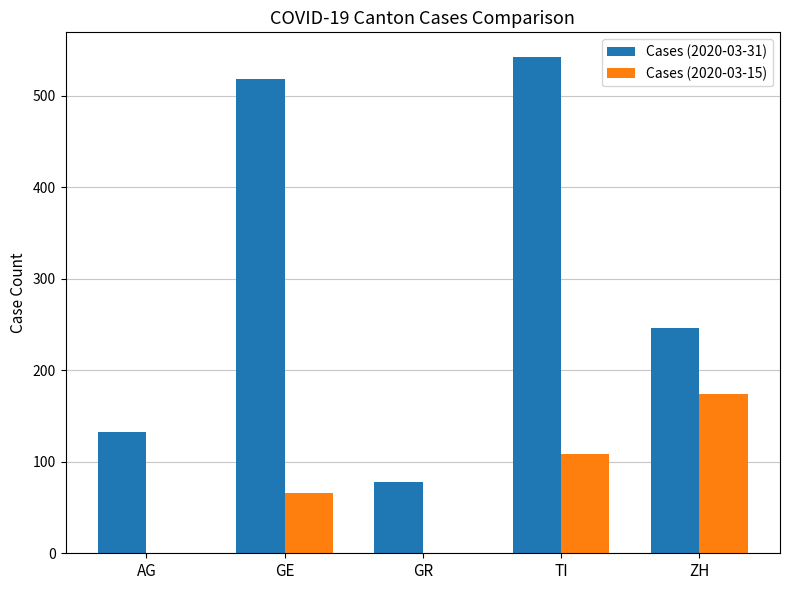

What is the difference between the Cases (2020-03-31) values at GE and AG?

386